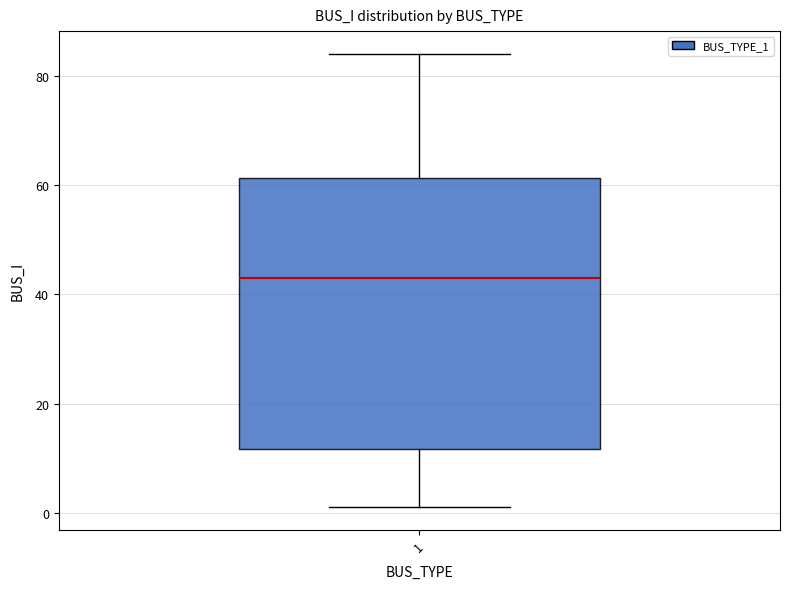

Where is the lower edge of the box at x = 1 on the y-axis? The values are not printed on the chart, so give them approximately, as read against the axis.

12